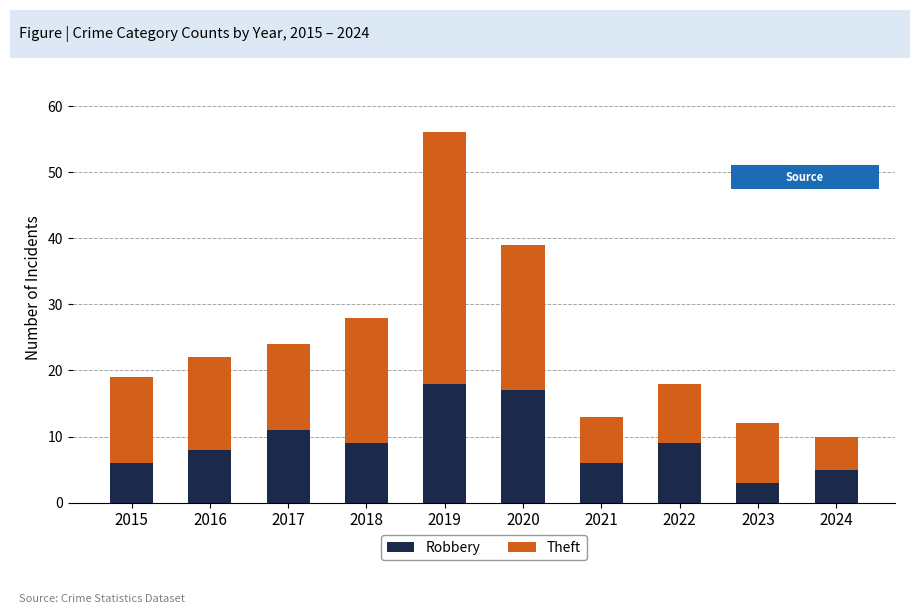

What are all the series names shown in the legend?

Robbery, Theft